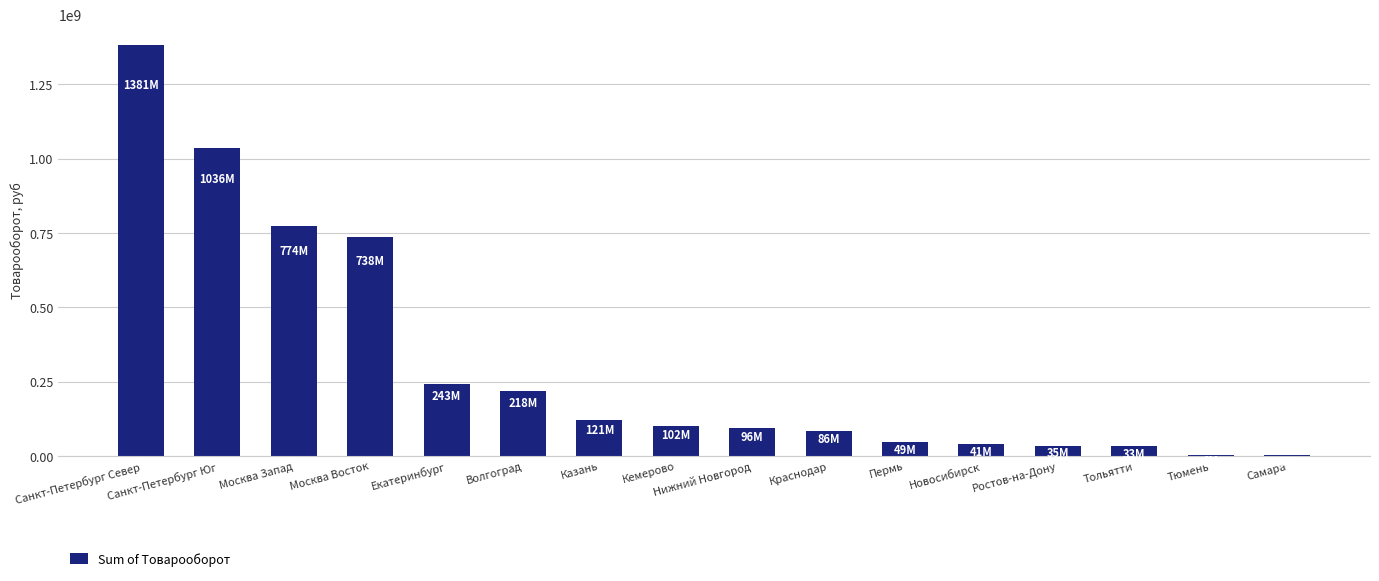

The value at Тюмень is 5664156.0. True or false?

True